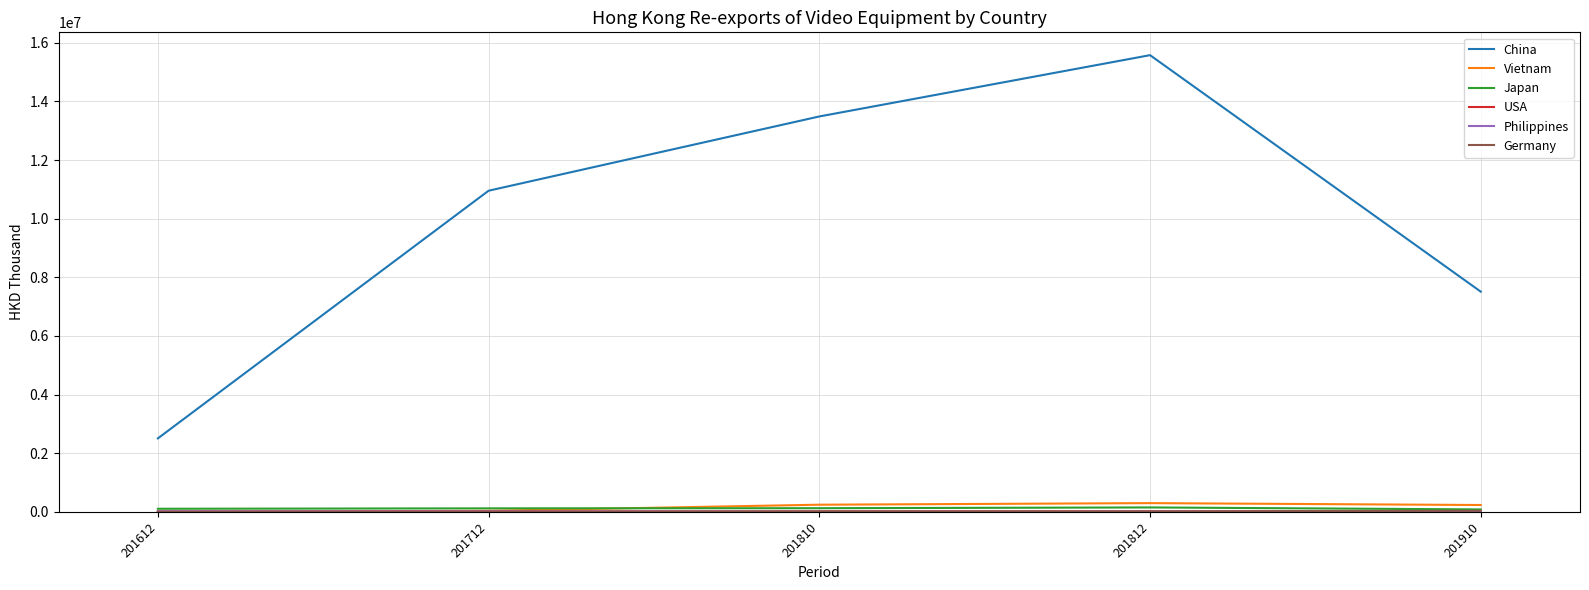

Which series has the largest range (max minus min)?

China